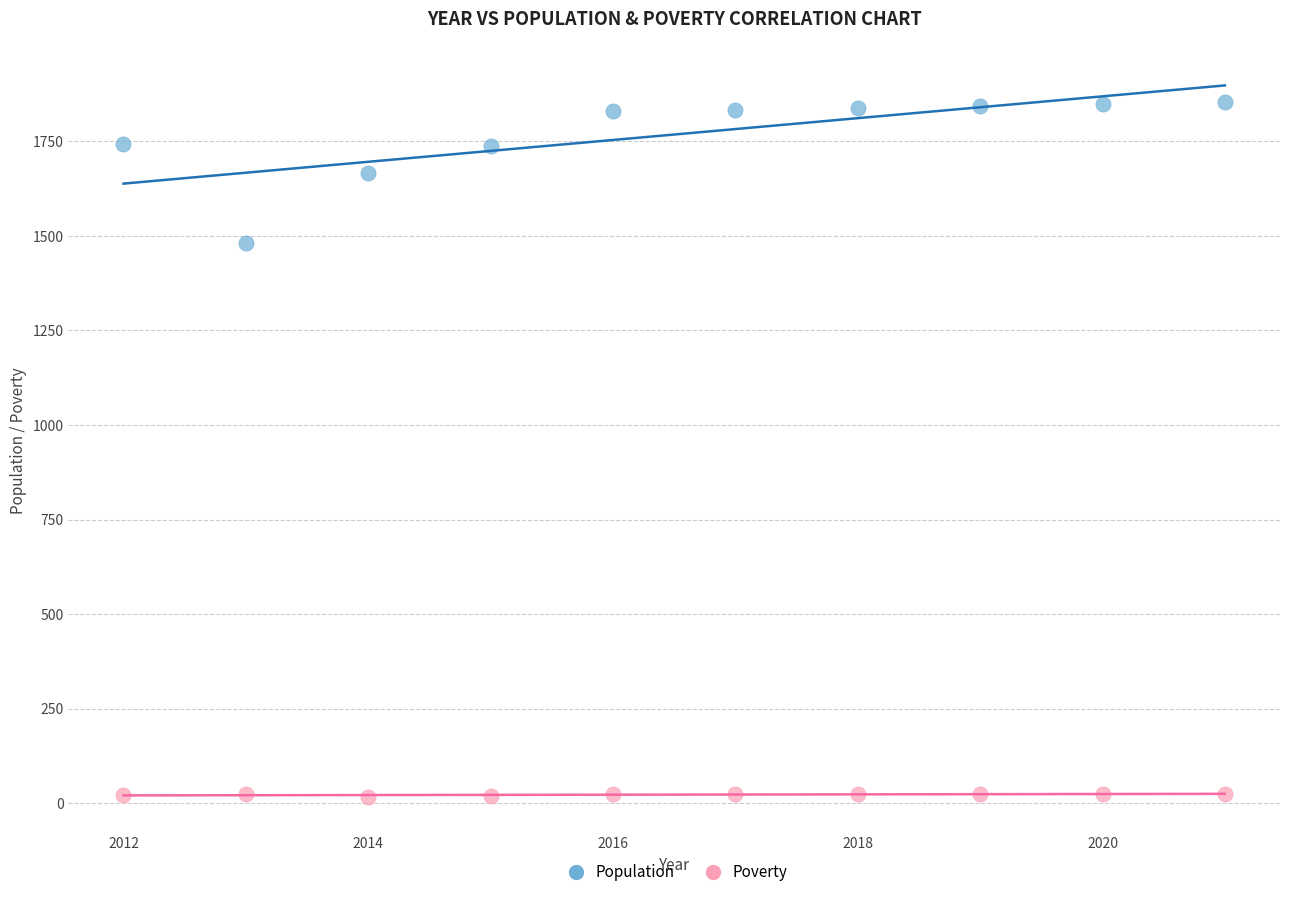

Across all series, what Y value is closest to 936?

1482